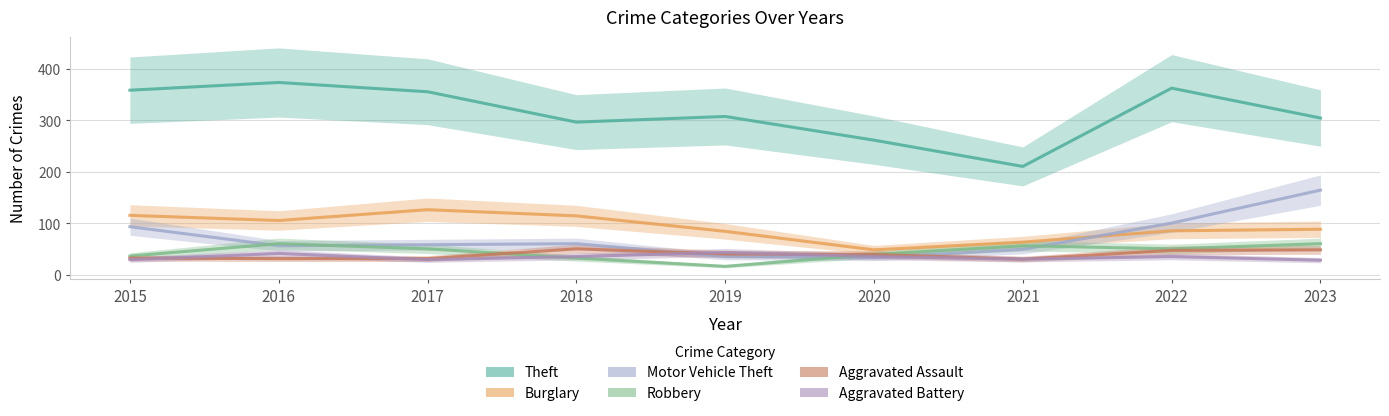

At which category does Robbery reach its first local peak?

2016